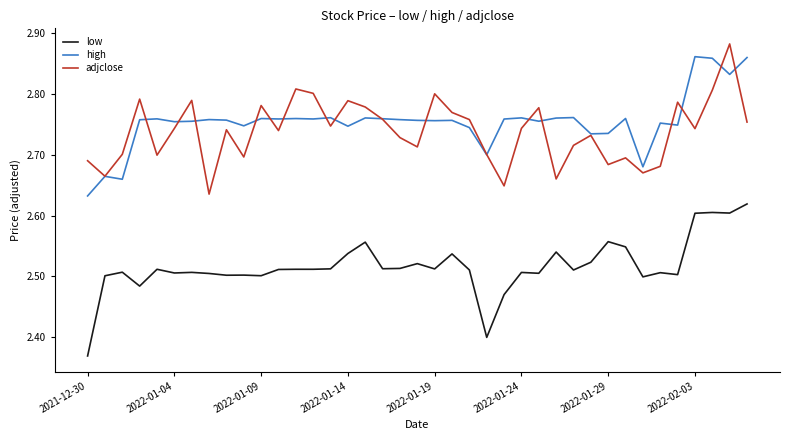

True or false: high and low intersect in this chart.

False